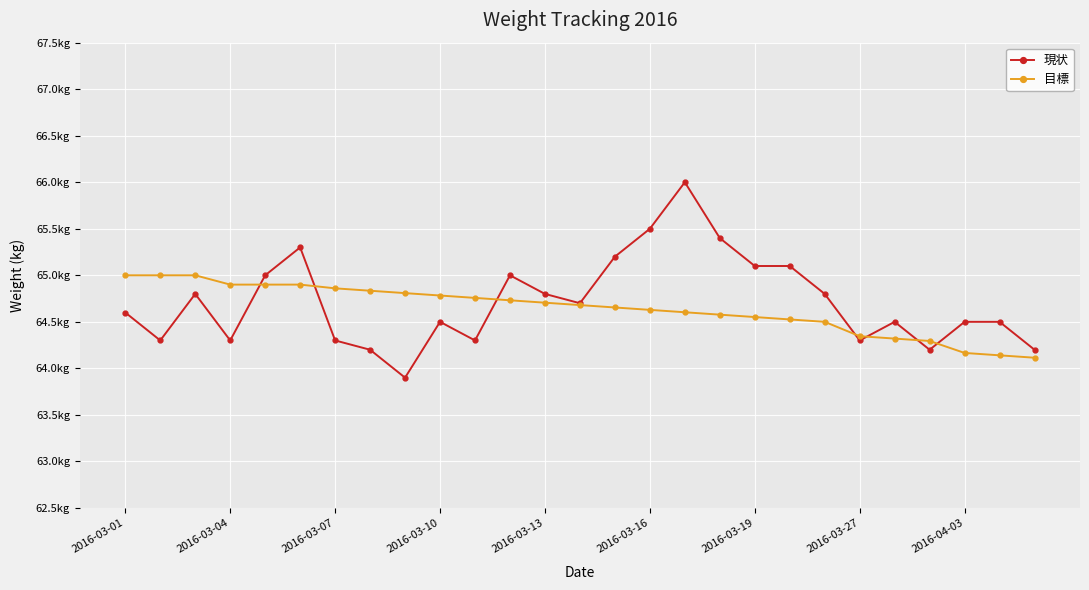

What is the sum of all 現状 values?

1747.3